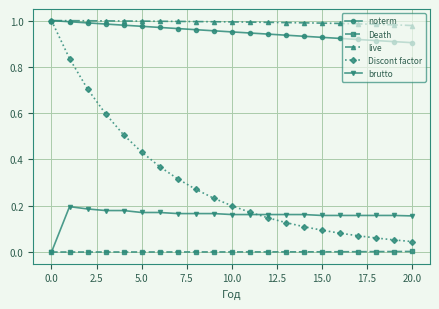

True or false: noterm and brutto intersect in this chart.

False